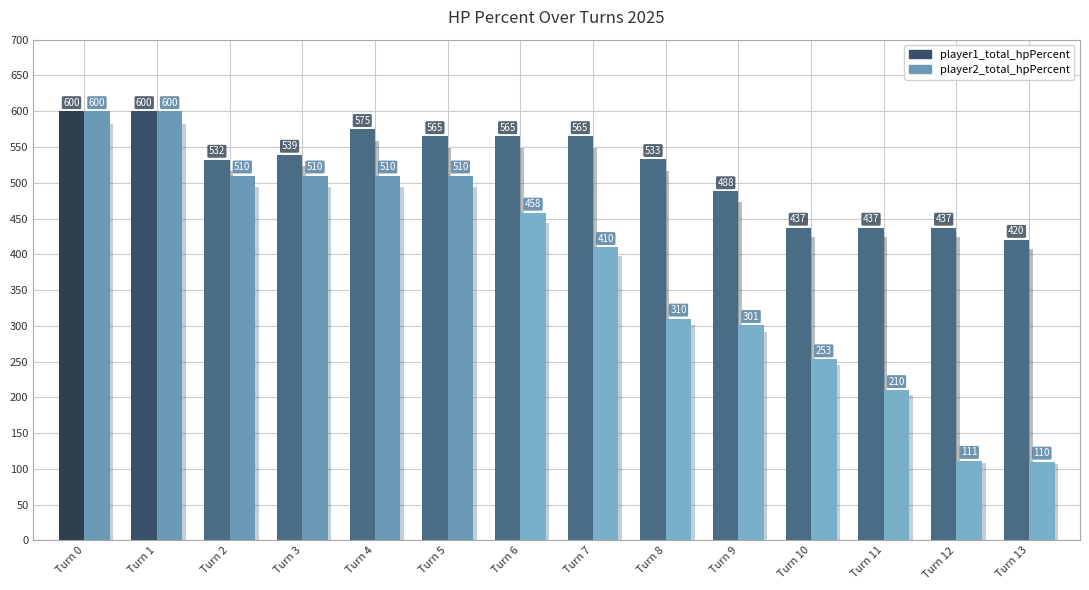

Does the chart contain any negative values?

No